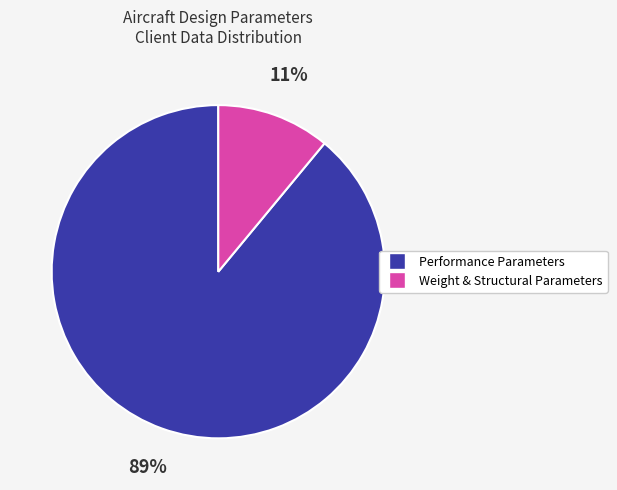

Is there any slice that represents more than half of the pie?

Yes